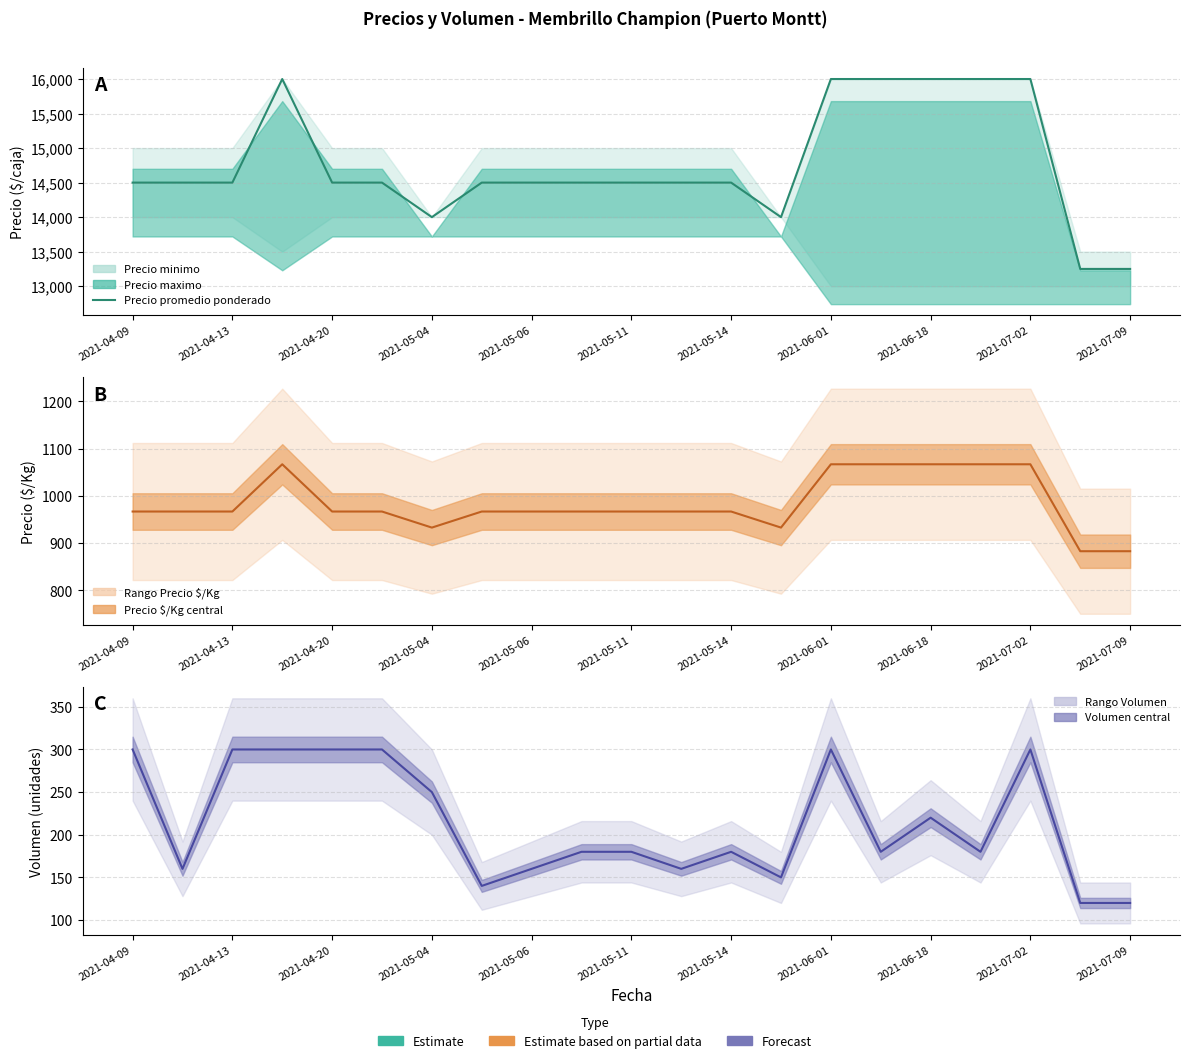

In Precio $/Kg, how many points are higher than both neighbors (excluding endpoints)?

1